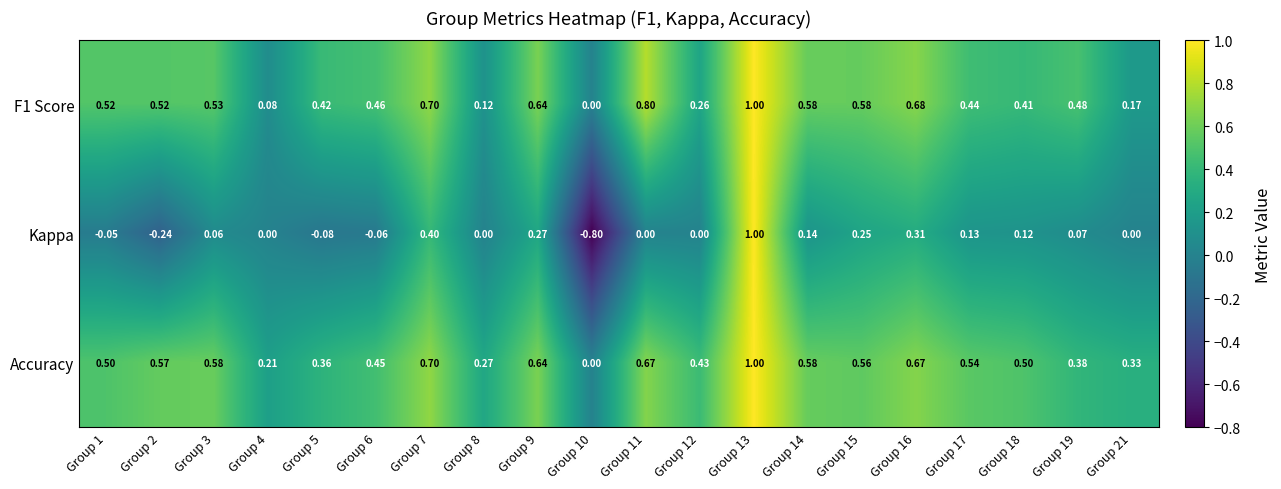

Which series has the widest spread of values?

Kappa